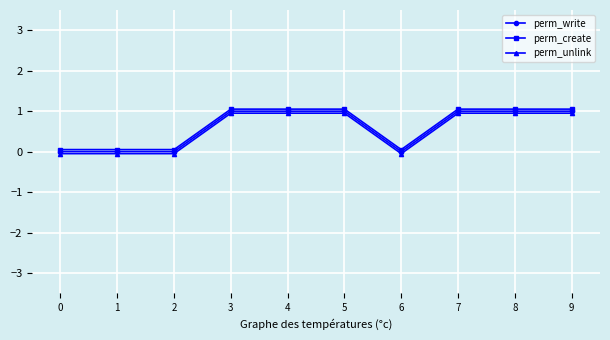

What is the total value across all series at 7?

3.0